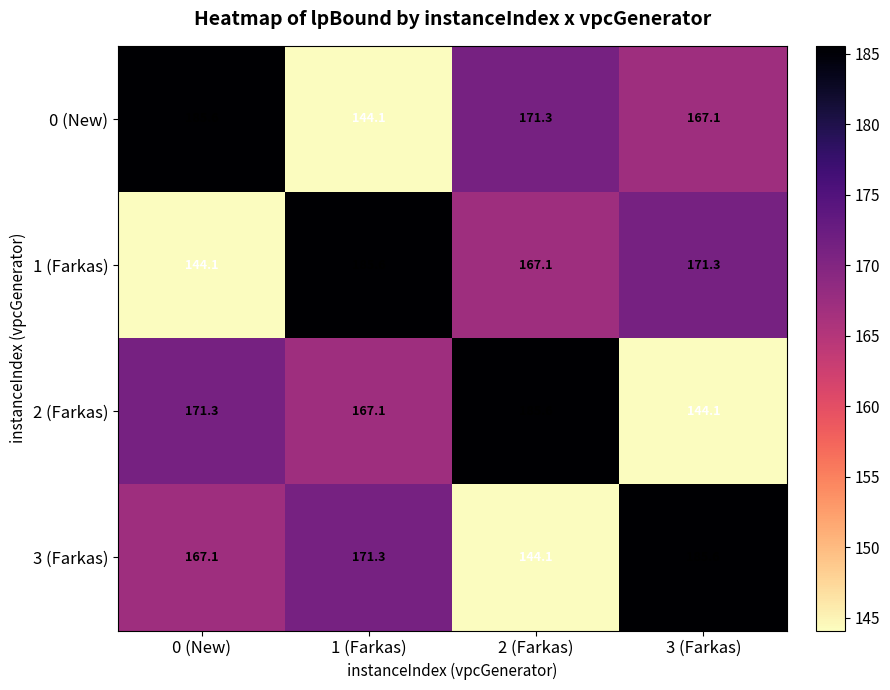

Reading left to right, transcribe all the data shown in this chart.

0 (New): 0 (New)=185.6	1 (Farkas)=144.1	2 (Farkas)=171.3	3 (Farkas)=167.1
1 (Farkas): 0 (New)=144.1	1 (Farkas)=185.6	2 (Farkas)=167.1	3 (Farkas)=171.3
2 (Farkas): 0 (New)=171.3	1 (Farkas)=167.1	2 (Farkas)=185.6	3 (Farkas)=144.1
3 (Farkas): 0 (New)=167.1	1 (Farkas)=171.3	2 (Farkas)=144.1	3 (Farkas)=185.6